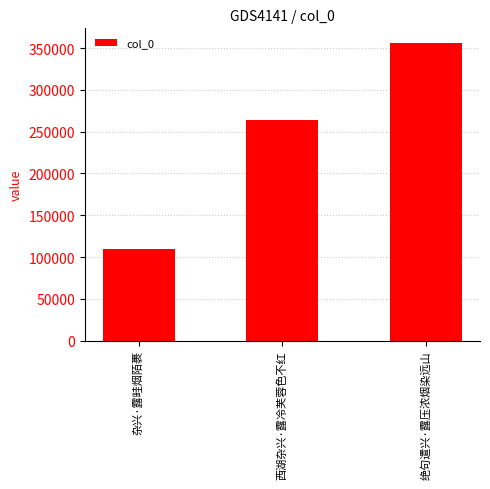

What is the label of the 3rd bar from the right?

杂兴·露畦烟陌裹